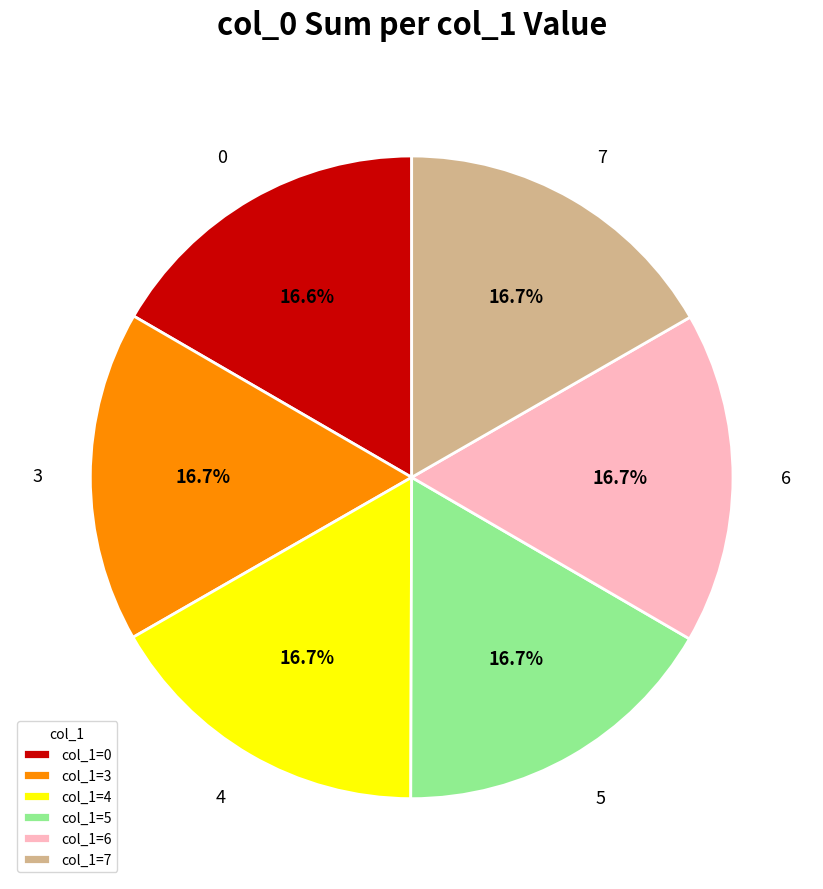

What is the ratio of the value at 4 to the value at 3?

1.0